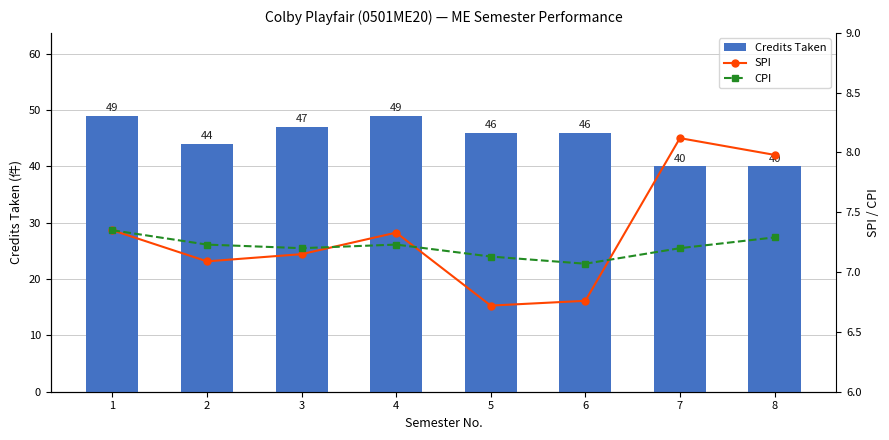

Where is CPI nearest to the value 7?

6